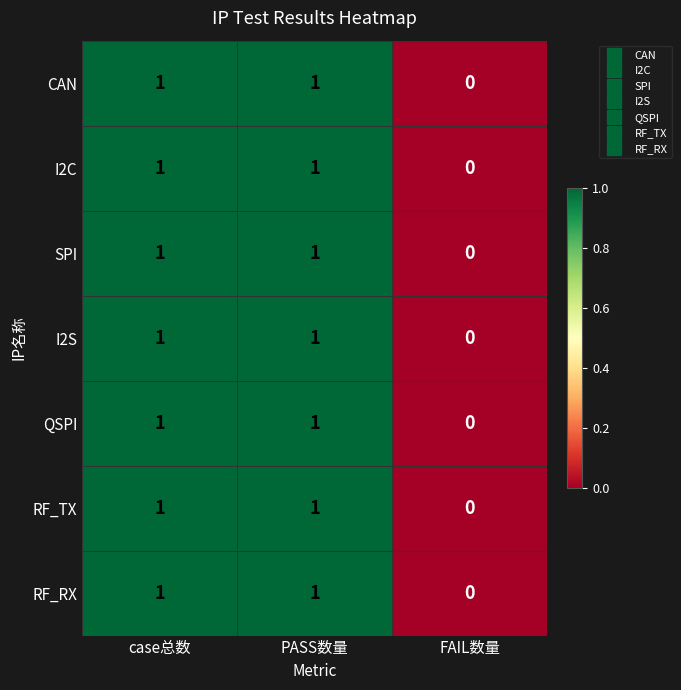

At which label does SPI reach its minimum?

FAIL数量